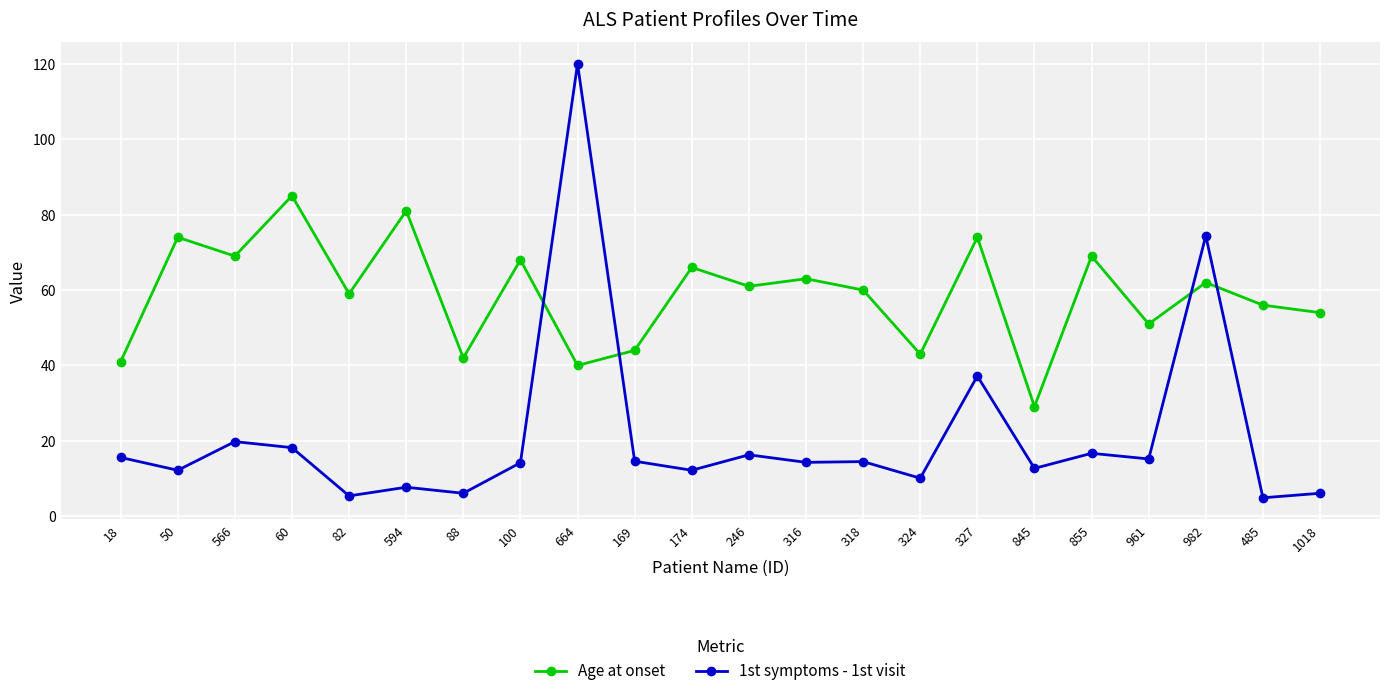

What is the label of the 6th point from the left?

594